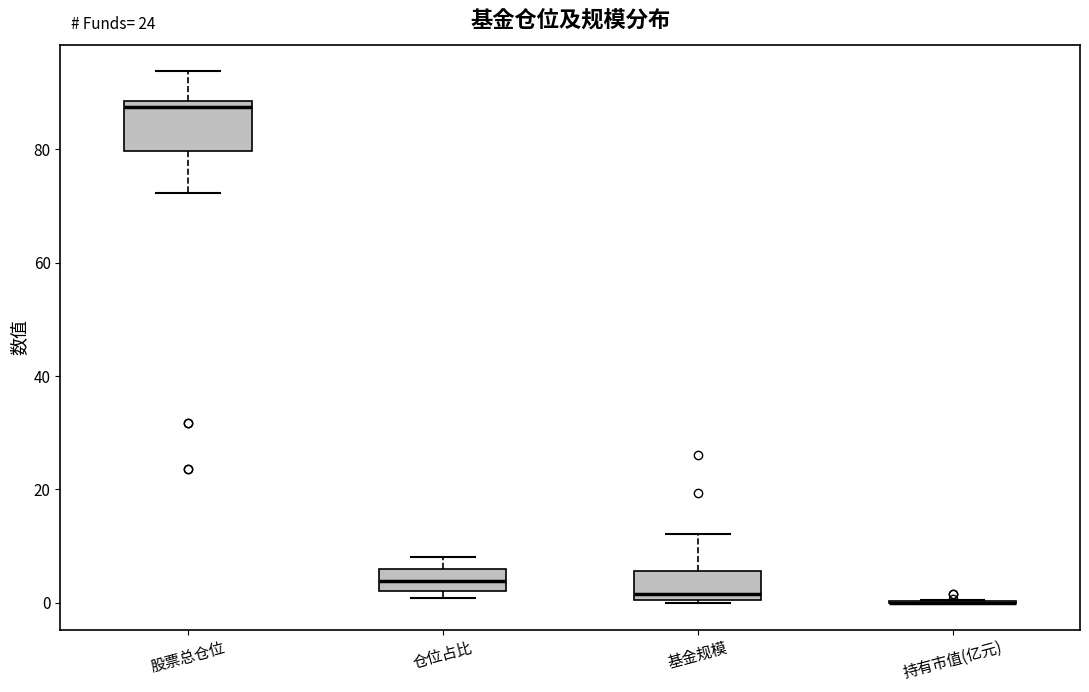

Reading left to right, transcribe this box plot: for each box, give where its median line is, the range the box spans, and where its two whiskers end, as read against the y-axis. The values are not printed on the chart, so give them approximately, as read against the axis.

股票总仓位: median 88 (just below the box's upper edge), box 80 to 88, whiskers 72 to 94
仓位占比: median 4, box 2 to 6, whiskers 0 to 8
基金规模: median 2, box 0 to 6, whiskers 0 to 12
持有市值(亿元): box collapsed to a line at 0, whiskers 0 to 0